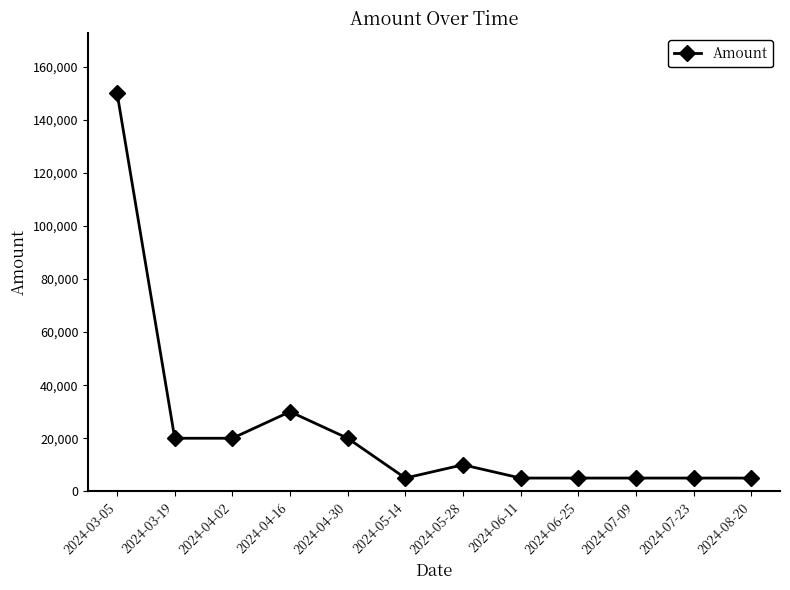

Count the number of data series in this chart.

1